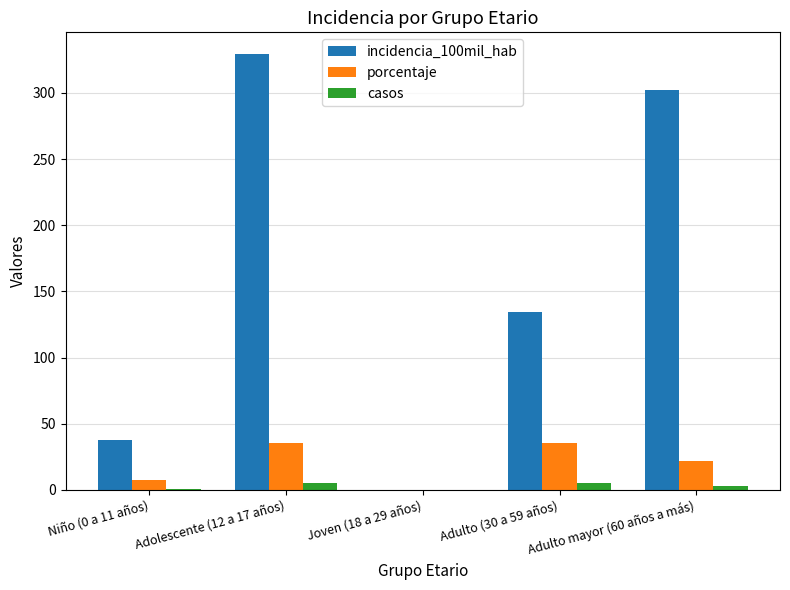

What is the spread (max minus min) of values at Adolescente (12 a 17 años)?

324.4